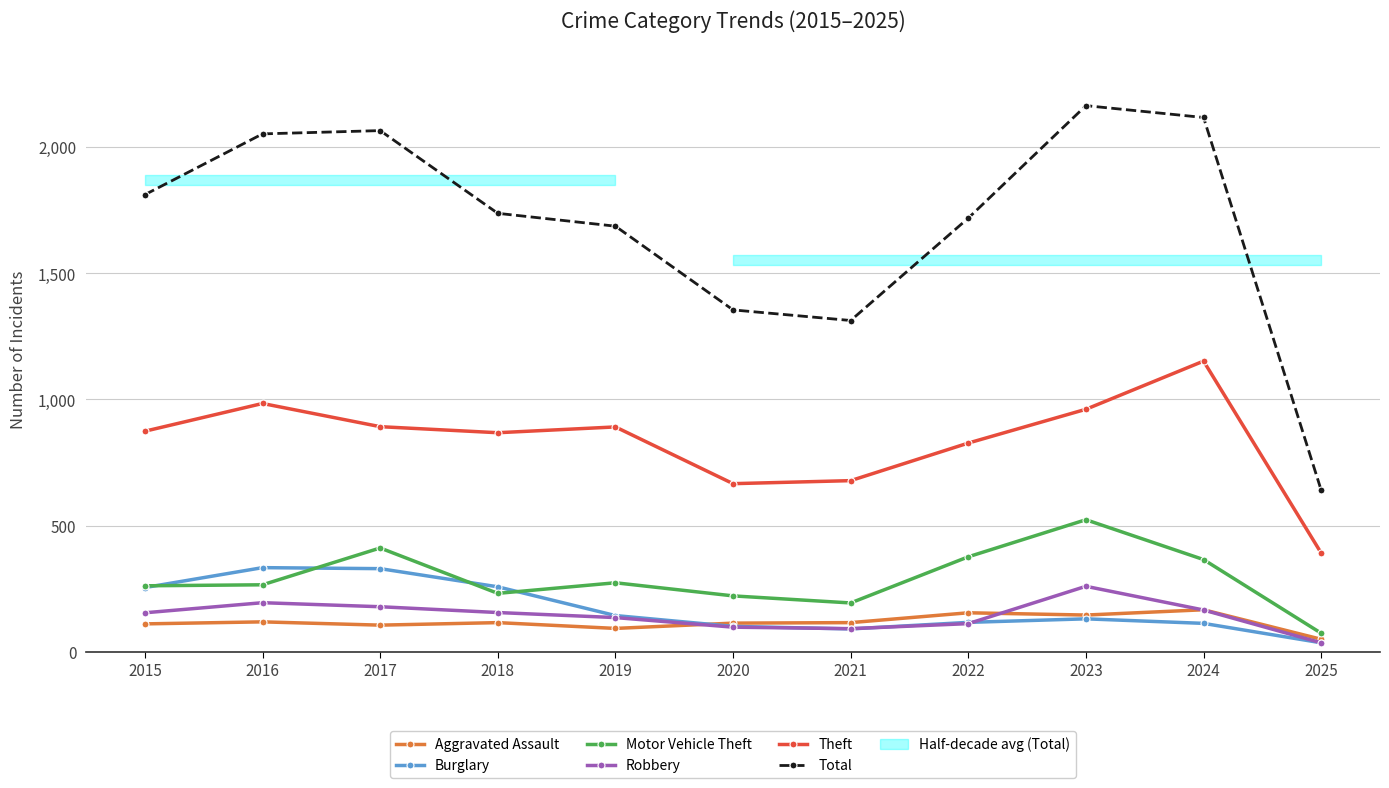

Reading left to right, extract all data points from this chart.

Aggravated Assault: 2015=110	2016=118	2017=105	2018=115	2019=92	2020=113	2021=115	2022=154	2023=145	2024=166	2025=49
Burglary: 2015=254	2016=333	2017=329	2018=257	2019=143	2020=100	2021=90	2022=116	2023=130	2024=112	2025=35
Motor Vehicle Theft: 2015=261	2016=265	2017=411	2018=231	2019=273	2020=221	2021=193	2022=376	2023=523	2024=365	2025=73
Robbery: 2015=154	2016=194	2017=178	2018=155	2019=135	2020=97	2021=91	2022=111	2023=259	2024=165	2025=35
Theft: 2015=874	2016=984	2017=892	2018=868	2019=891	2020=666	2021=678	2022=827	2023=961	2024=1152	2025=391
Total: 2015=1812	2016=2053	2017=2066	2018=1738	2019=1687	2020=1355	2021=1313	2022=1719	2023=2165	2024=2118	2025=640